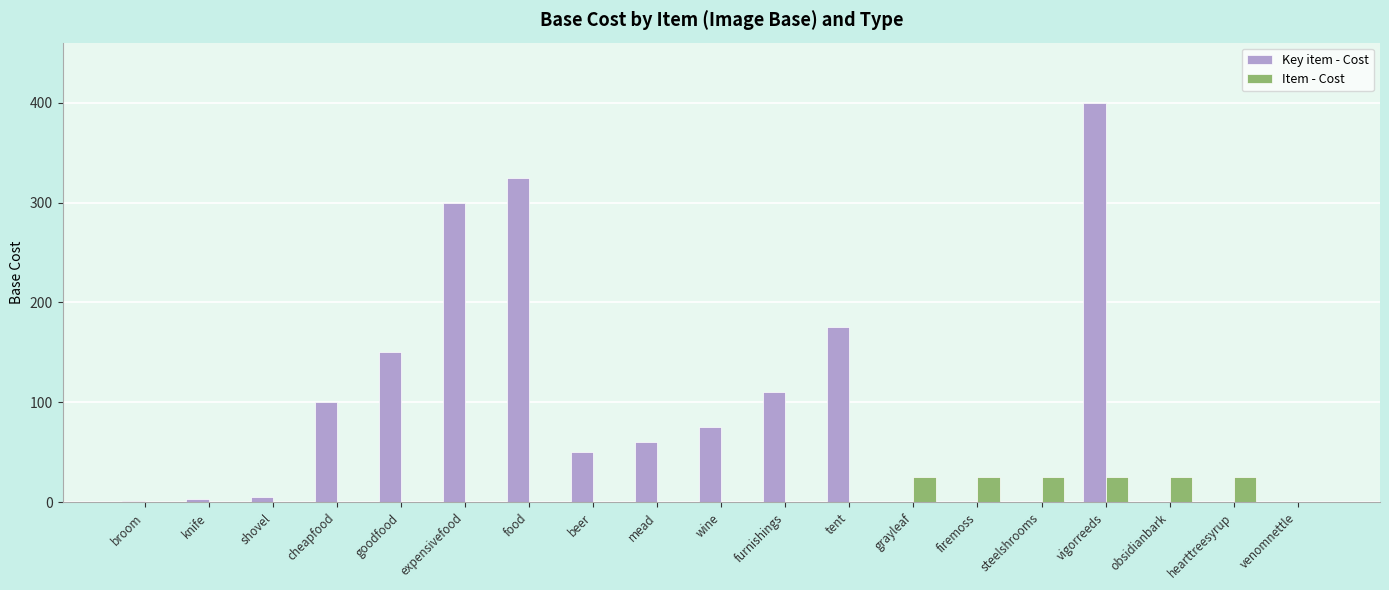

Which series has the largest range (max minus min)?

Key item - Cost